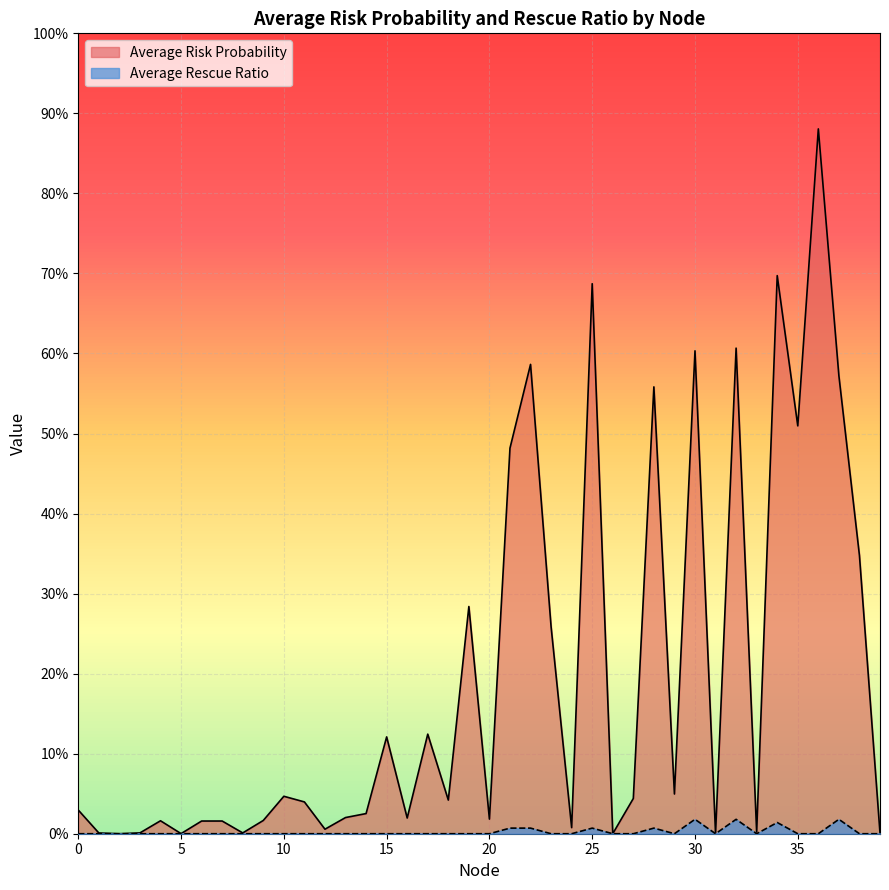

Reading left to right, list all the values displayed in this chart.

Average Risk Probability: 0=0.0	1=0.0	2=0.0	3=0.0	4=0.0	5=0.0	6=0.0	7=0.0	8=0.0	9=0.0	10=0.0	11=0.0	12=0.0	13=0.0	14=0.0	15=0.1	16=0.0	17=0.1	18=0.0	19=0.3	20=0.0	21=0.5	22=0.6	23=0.3	24=0.0	25=0.7	26=0.0	27=0.0	28=0.6	29=0.0	30=0.6	31=0.0	32=0.6	33=0.0	34=0.7	35=0.5	36=0.9	37=0.6	38=0.3	39=0.0
Average Rescue Ratio: 0=0.0	1=0.0	2=0.0	3=0.0	4=0.0	5=0.0	6=0.0	7=0.0	8=0.0	9=0.0	10=0.0	11=0.0	12=0.0	13=0.0	14=0.0	15=0.0	16=0.0	17=0.0	18=0.0	19=0.0	20=0.0	21=0.0	22=0.0	23=0.0	24=0.0	25=0.0	26=0.0	27=0.0	28=0.0	29=0.0	30=0.0	31=0.0	32=0.0	33=0.0	34=0.0	35=0.0	36=0.0	37=0.0	38=0.0	39=0.0